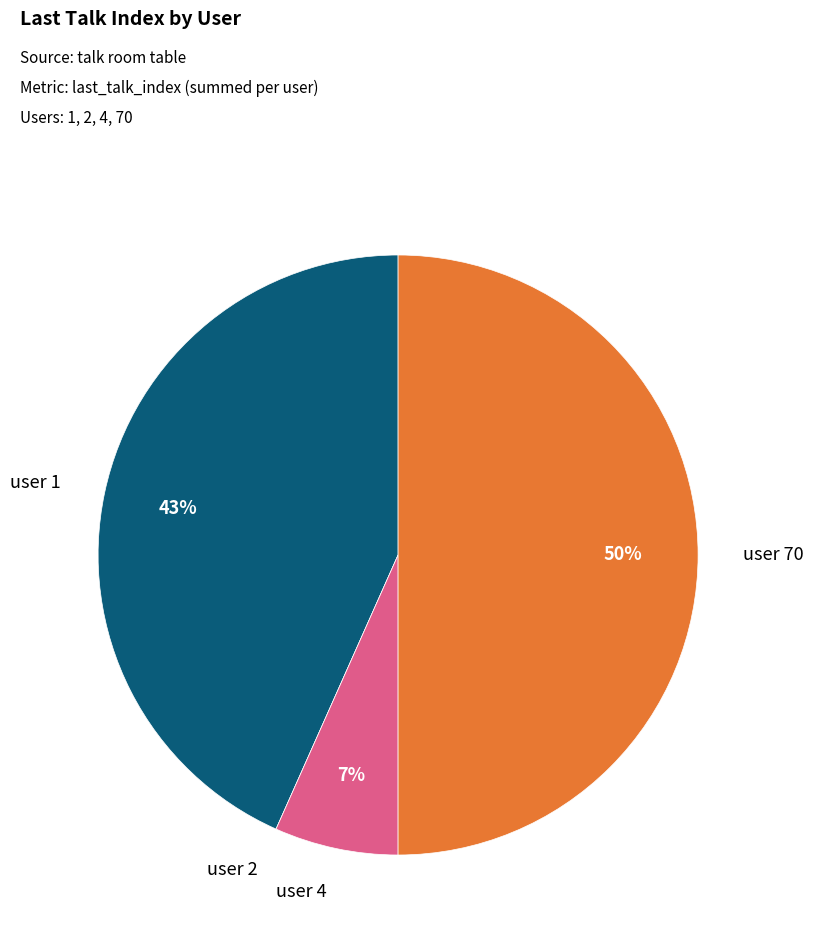

To the nearest percent, what is the average slice percentage?

25%